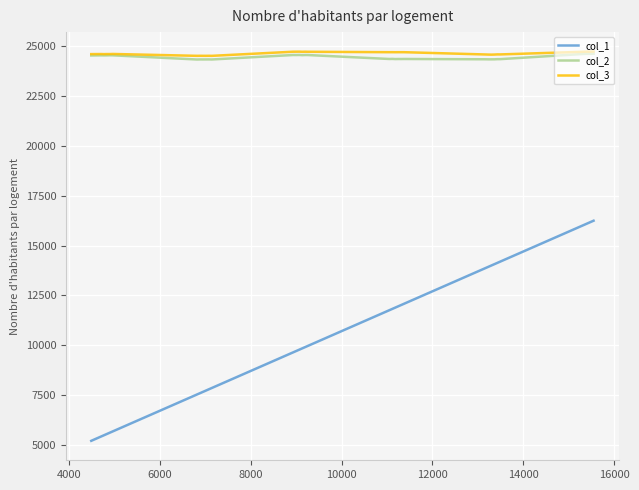

Which series has the widest spread of values?

col_1